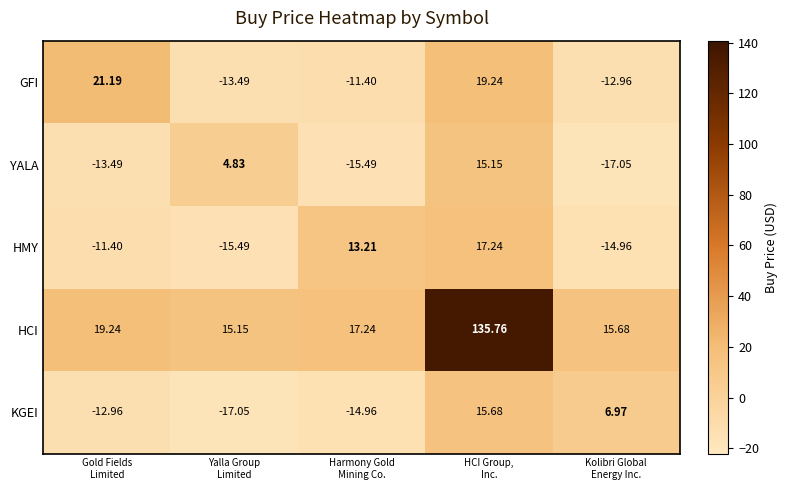

How many data points does each series have?

5